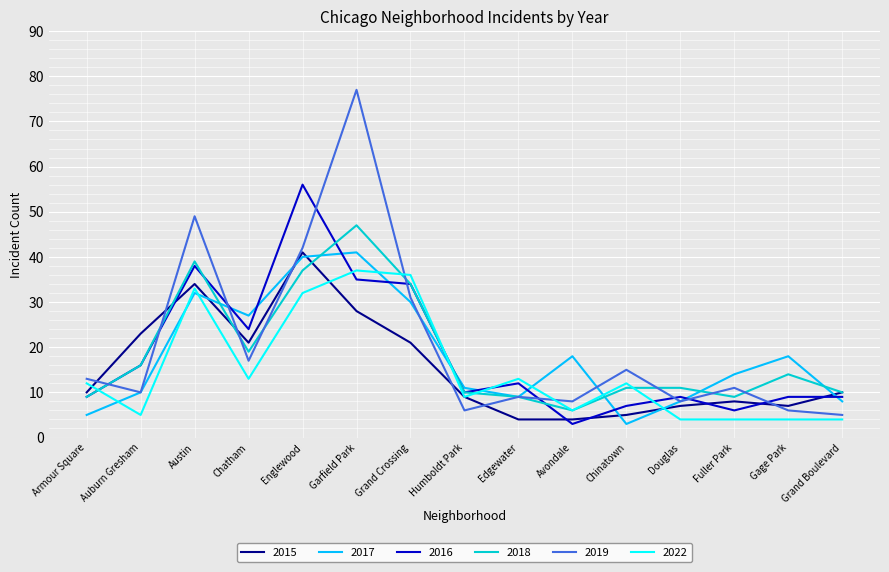

What value does the 2016 series have at Armour Square?

9